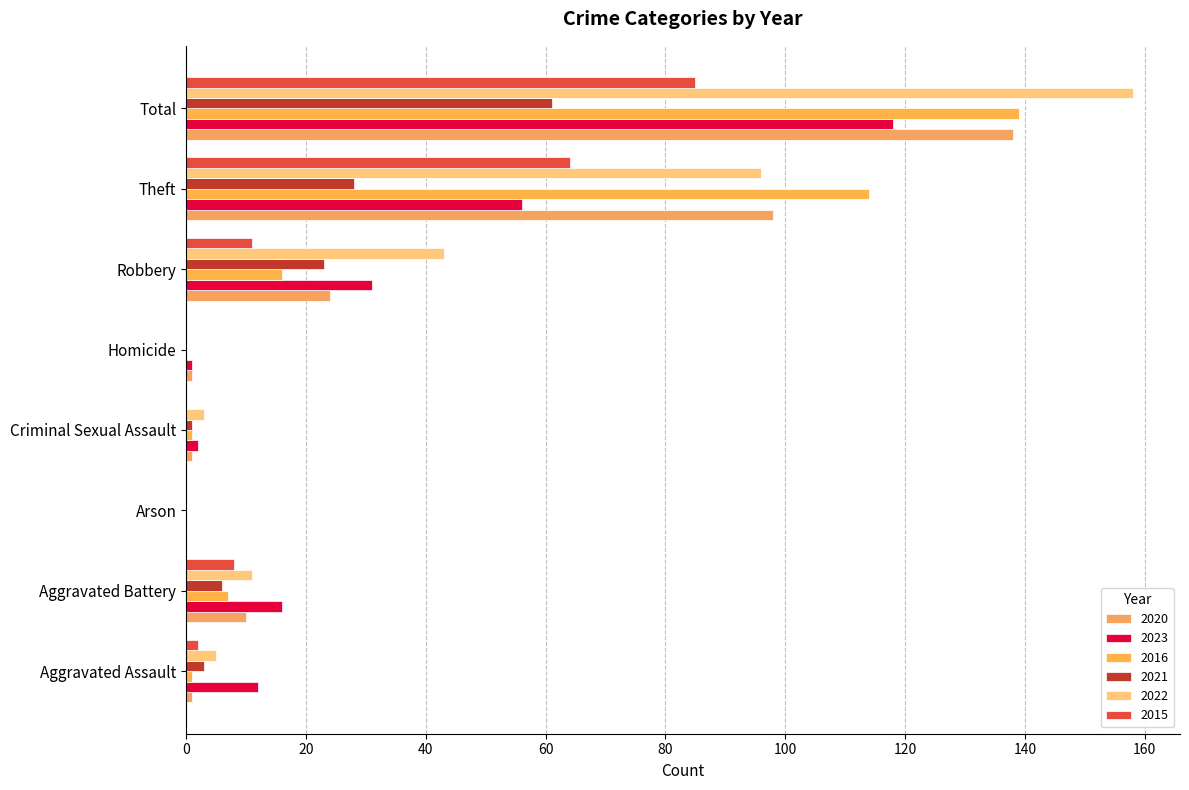

What position from the right is Aggravated Battery?

7